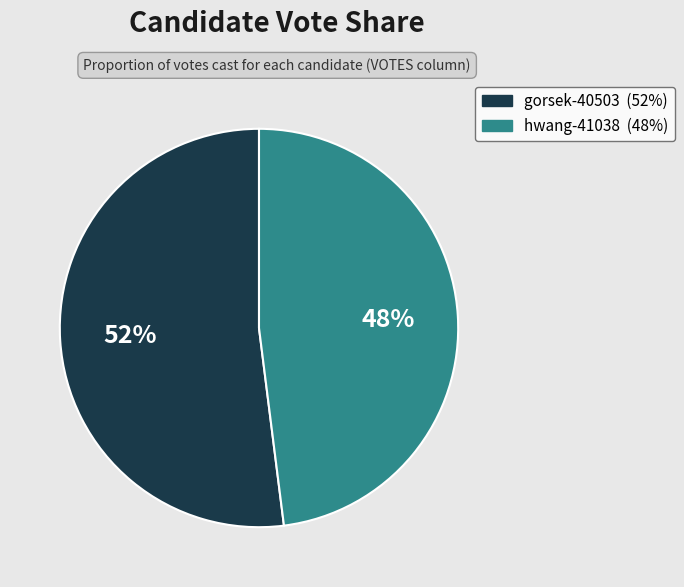

To the nearest percent, what percentage of the pie is gorsek-40503?

52%